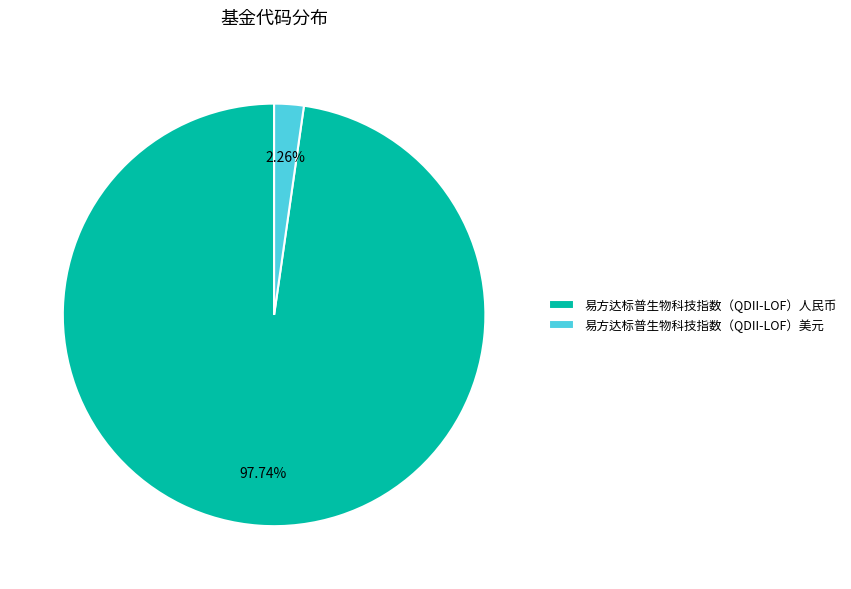

Count the number of slices in the pie.

2